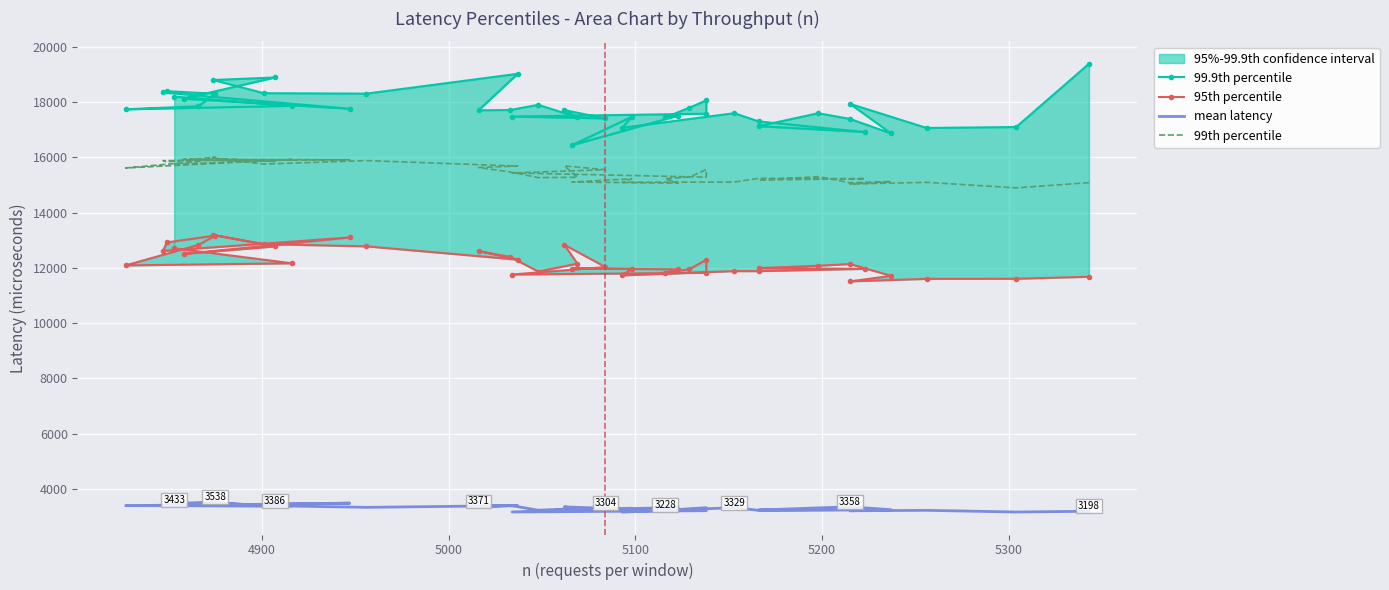

Which series has the widest spread of values?

99.9th percentile